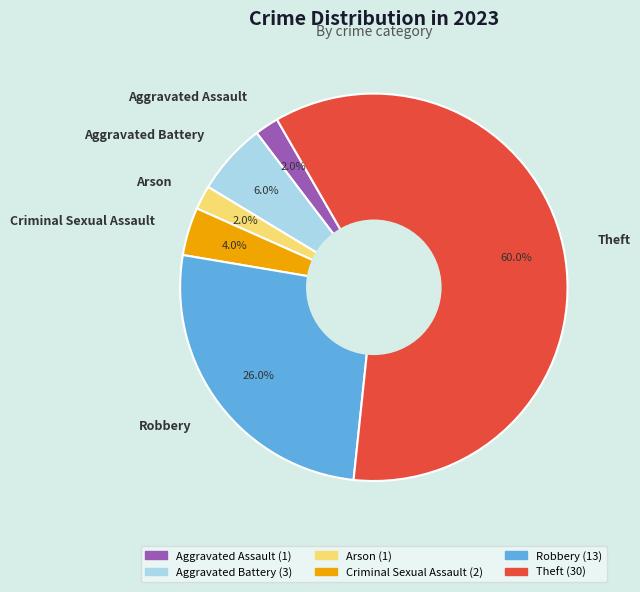

What is the largest slice in the pie chart?

Theft